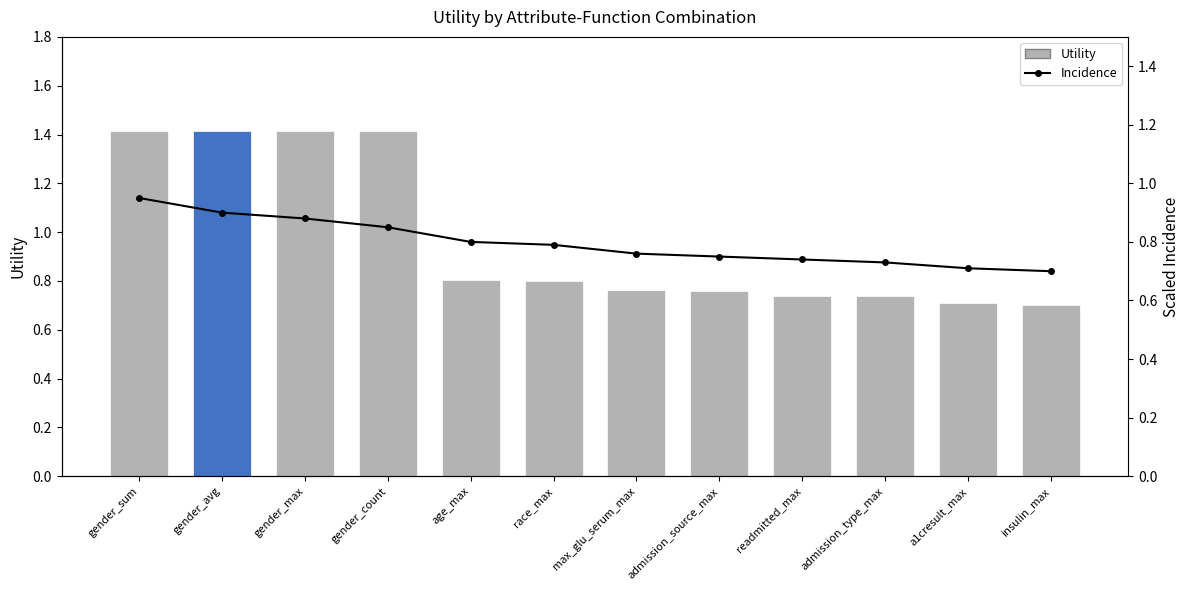

What is the label of the 8th bar from the left?

admission_source_max